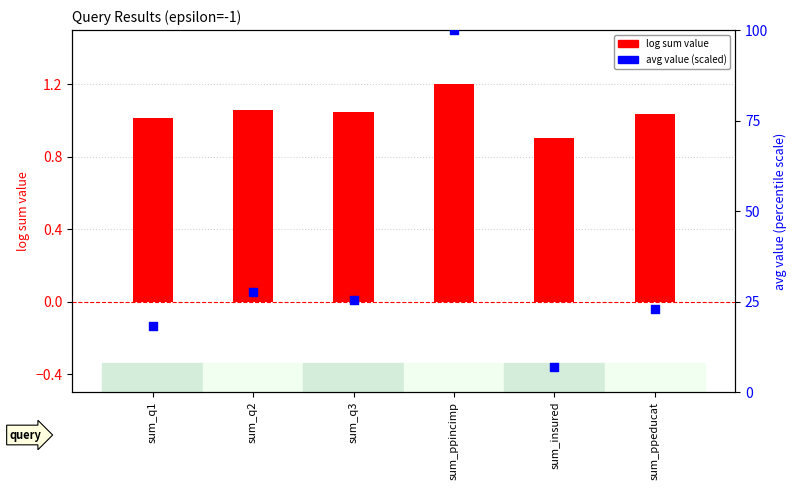

Which series has the widest spread of Y values?

avg value (scaled 0-100)